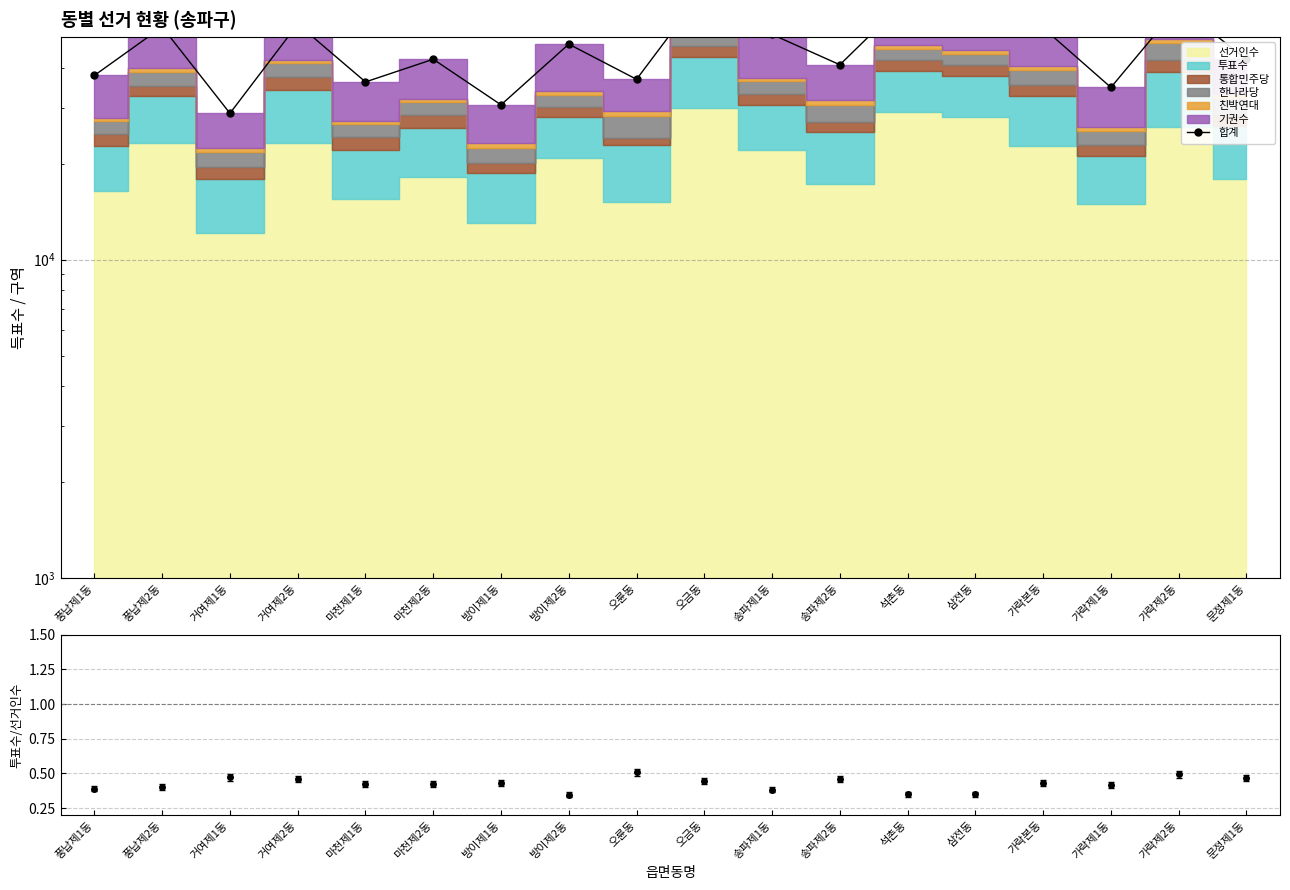

Between 송파제1동 and 송파제2동, which is larger?

송파제1동